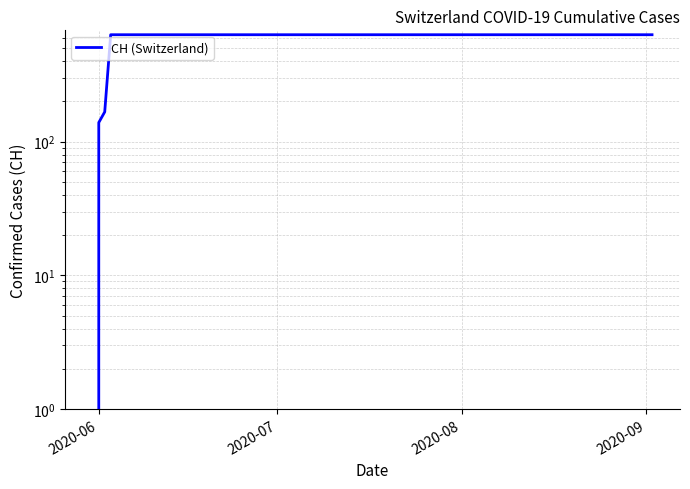

Is this an area chart (filled region under the line)?

No